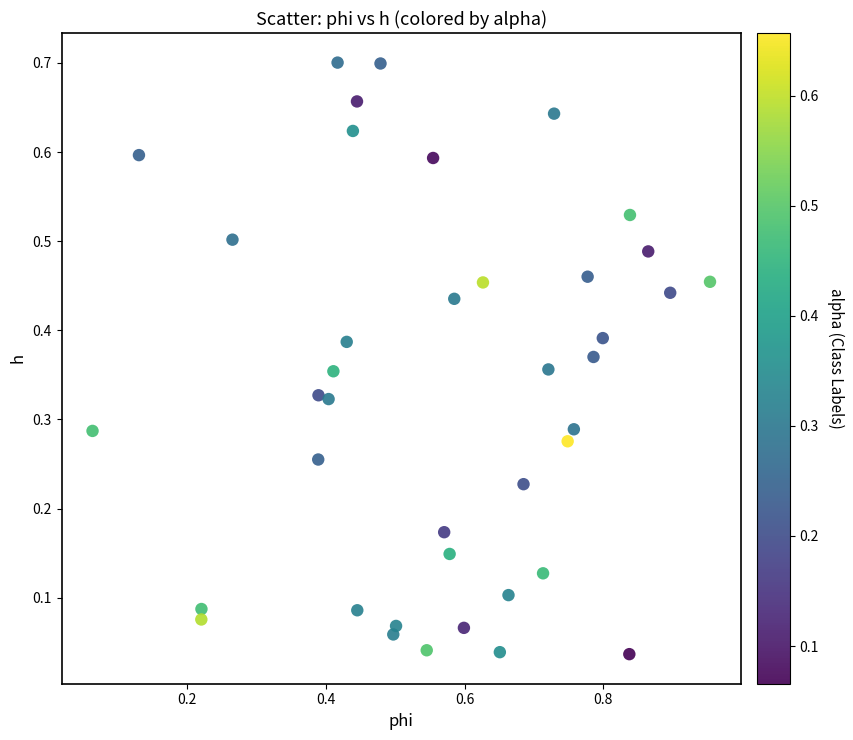

What is the range of X values (max minus min)?

0.9